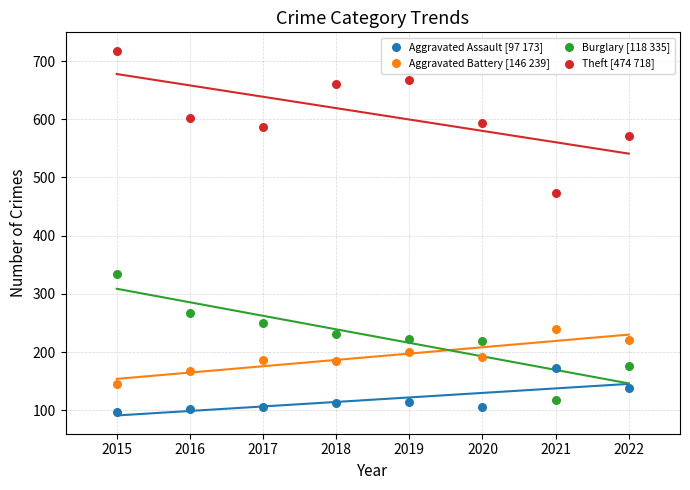

Across all data points, what is the range of Y values (max minus min)?

621